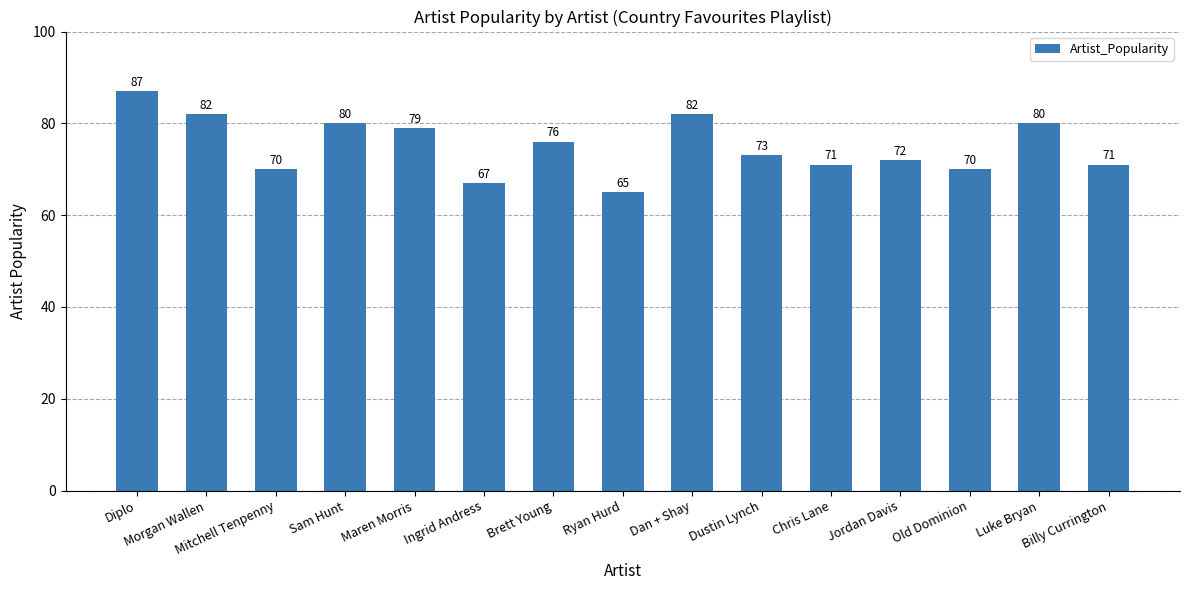

Where does the data first go above 73?

Diplo